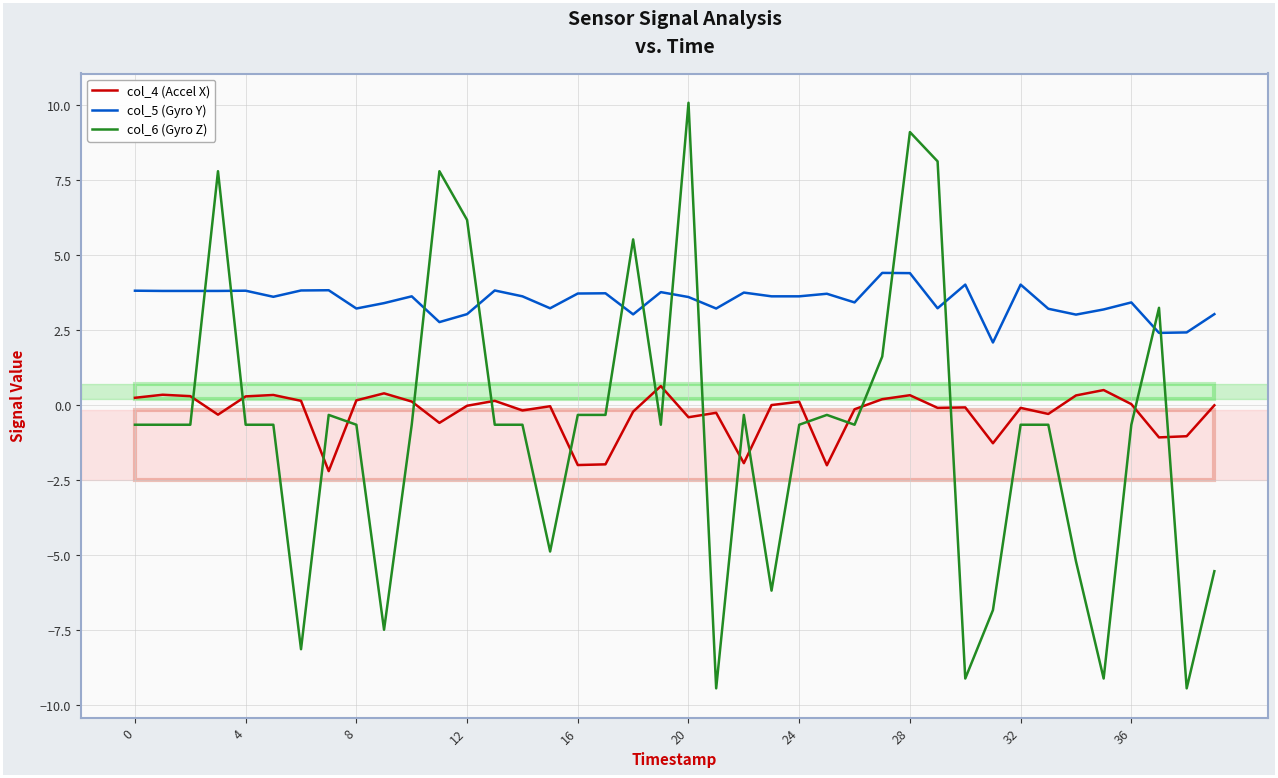

True or false: col_4 (Accel X) and col_6 (Gyro Z) cross at least once.

True